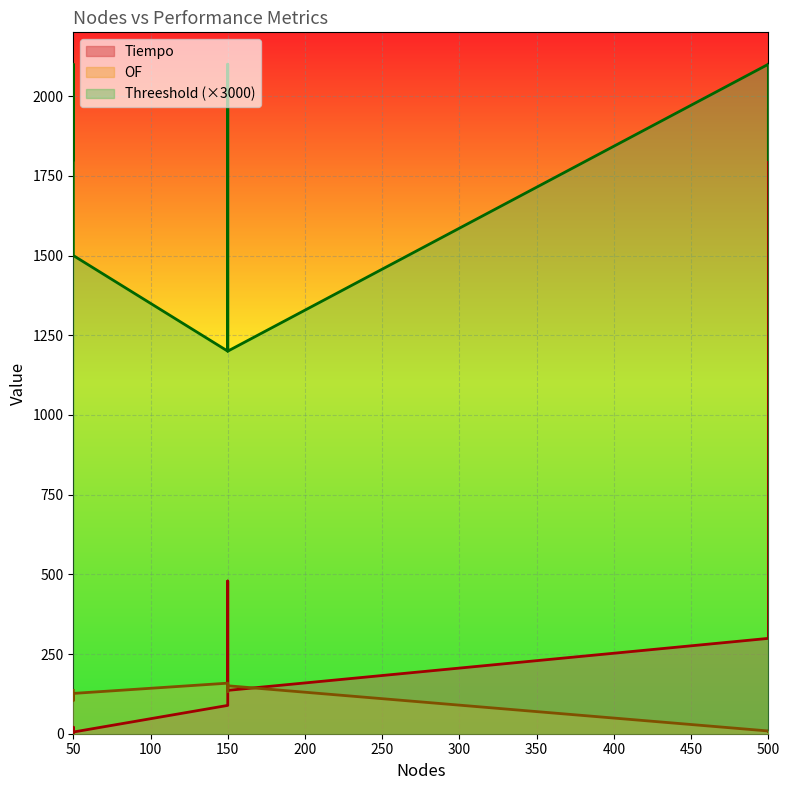

List the series in order of their peak value, highest first.

Threeshold, Tiempo, OF